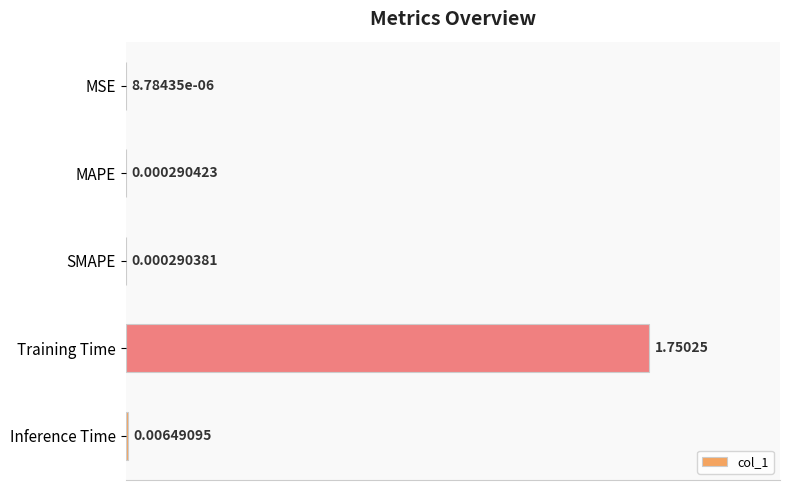

At which label is the value closest to 0?

MSE